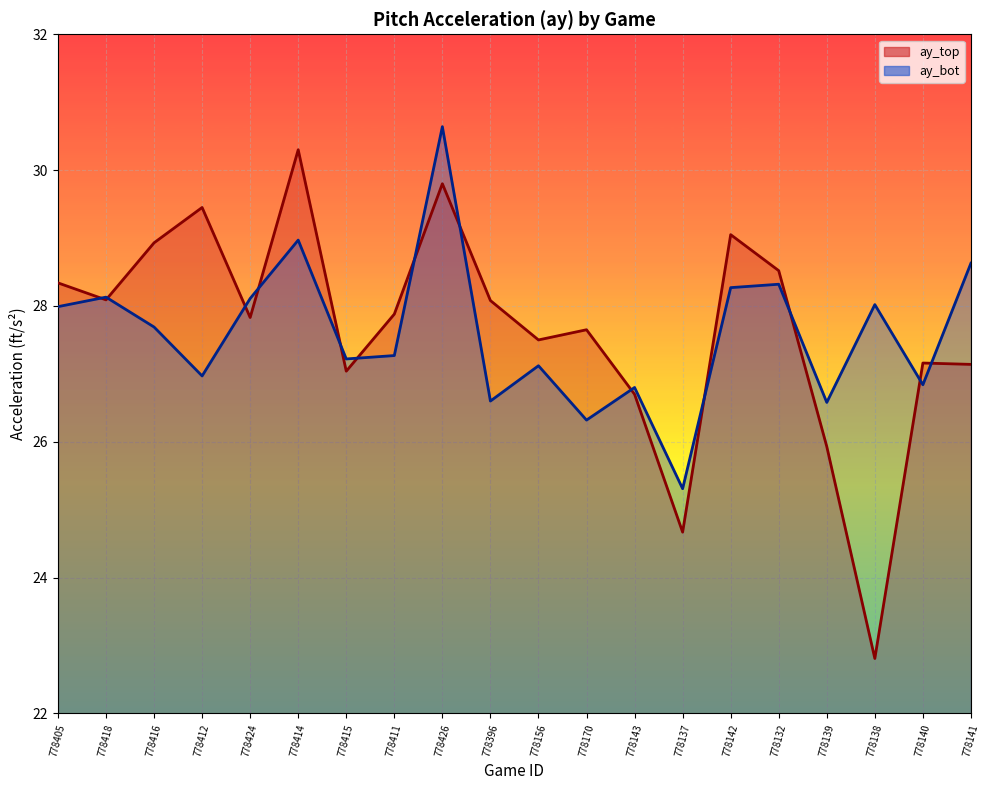

Rank the series by their maximum value, from lowest to highest.

ay_top (line), ay_bot (line)